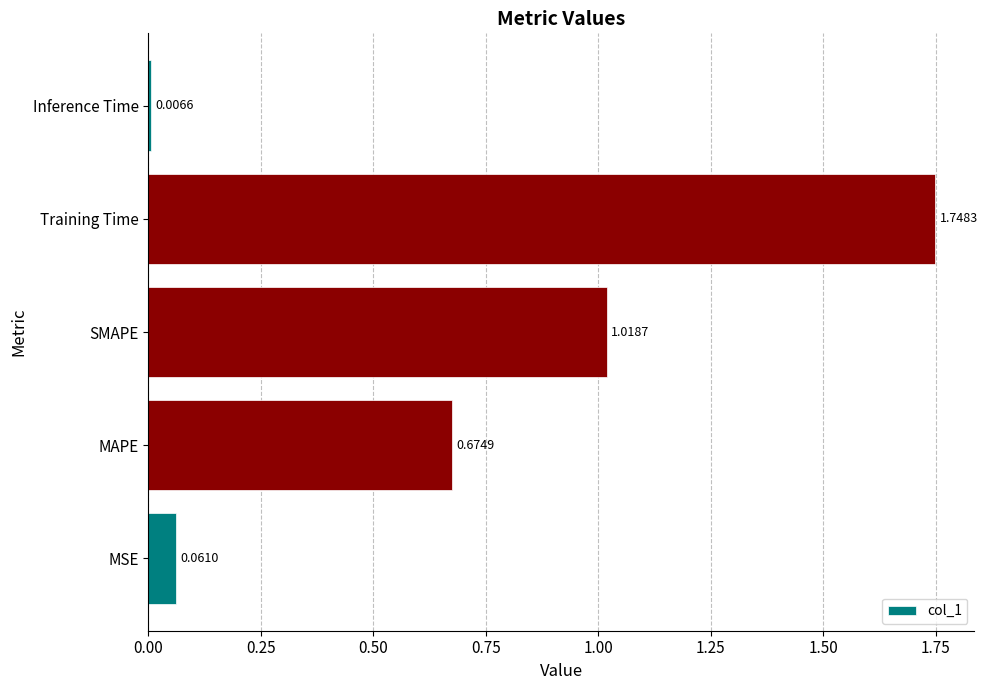

List the labels in order of value, largest first.

Training Time, SMAPE, MAPE, MSE, Inference Time